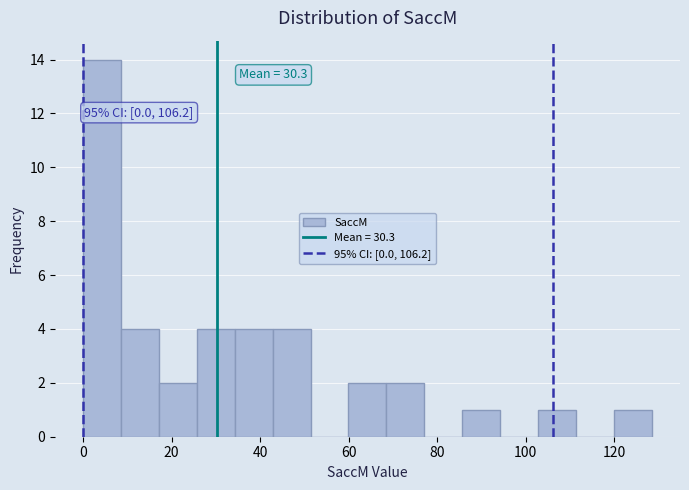

Which range on the x-axis has the tallest bar?

0 to 8